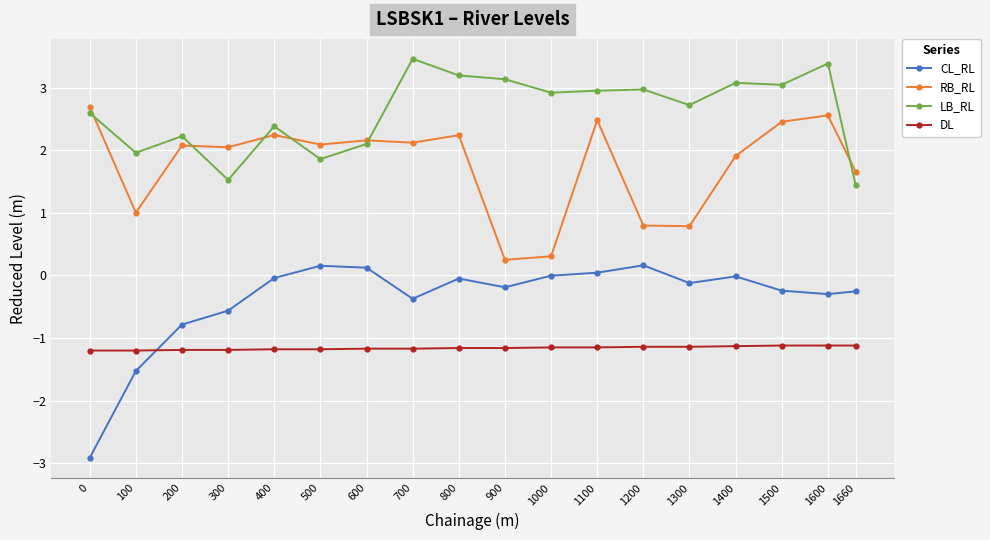

What is the total value across all series at 1500?

4.1